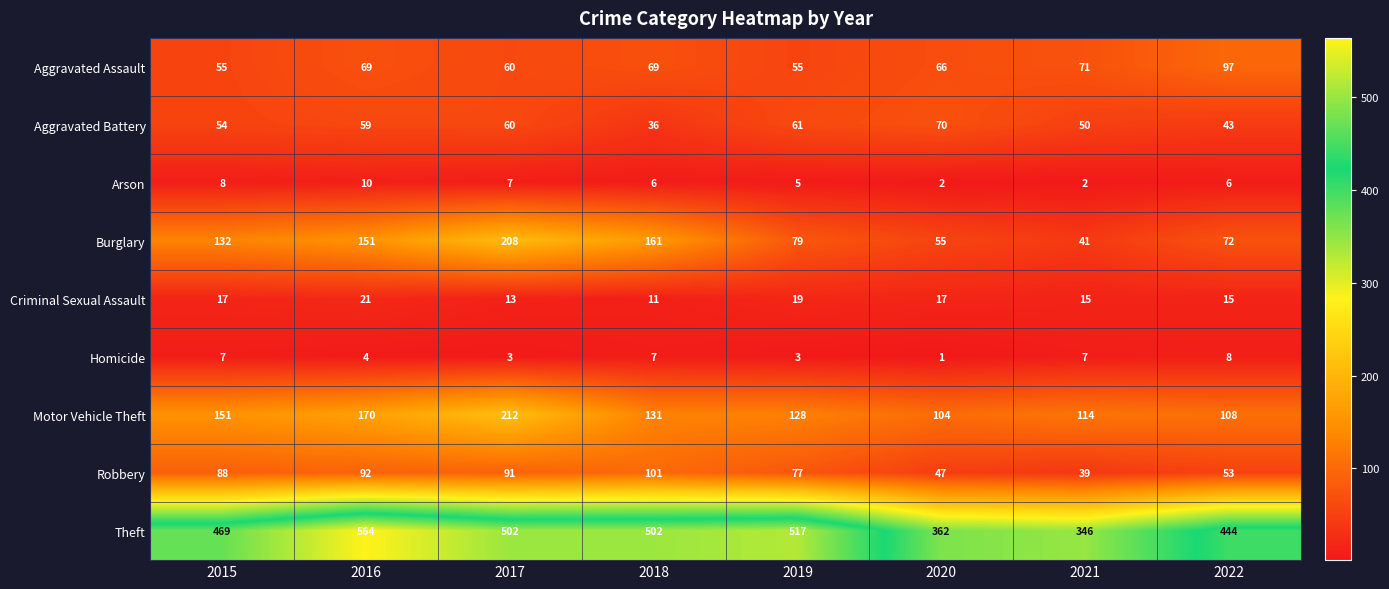

What is the spread (max minus min) of values at 2019?

514